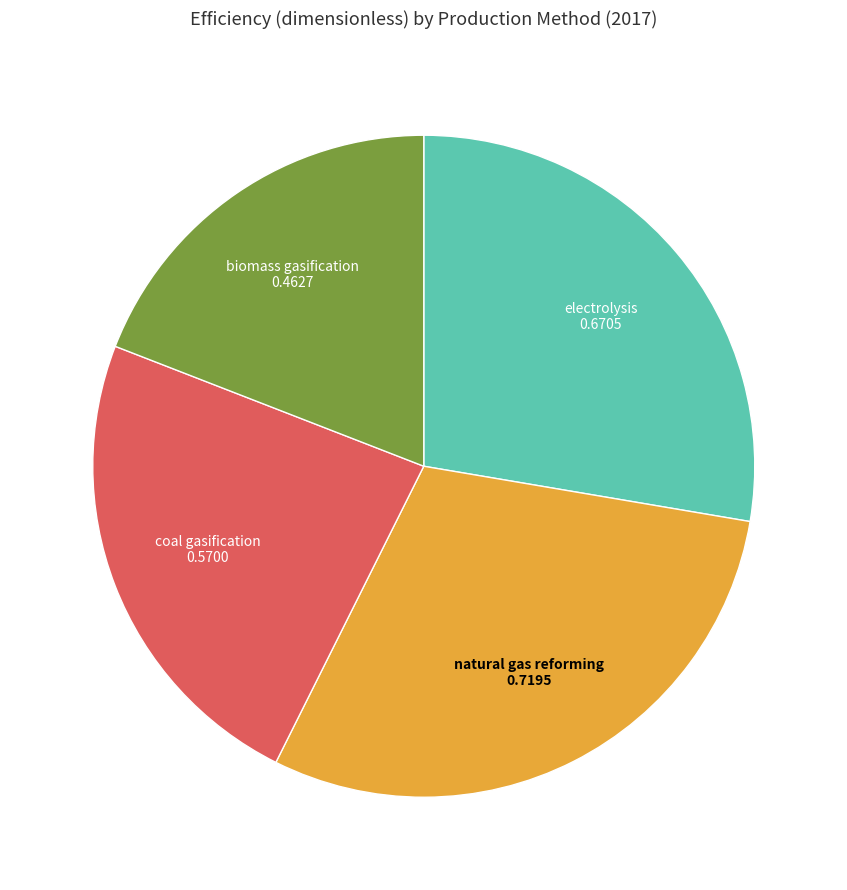

Does any single category account for the majority?

No